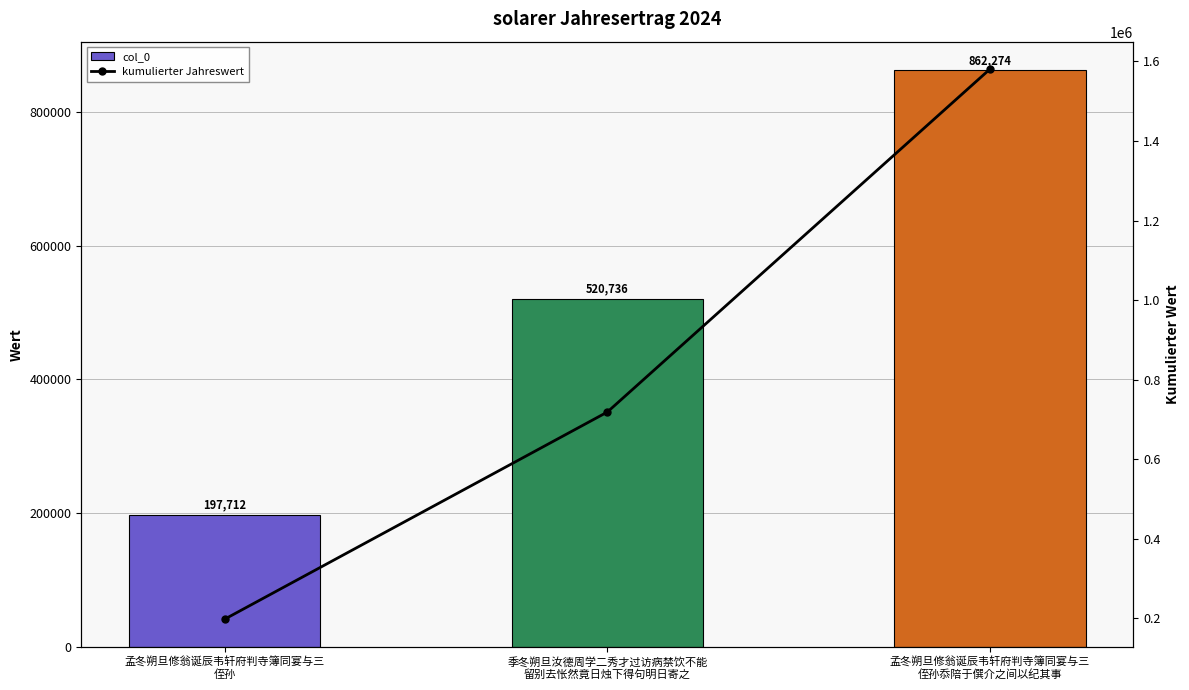

What value does the col_0 series have at 季冬朔旦汝德周学二秀才过访病禁饮不能
留别去怅然竟日烛下得句明日寄之, to the nearest 100?

520700